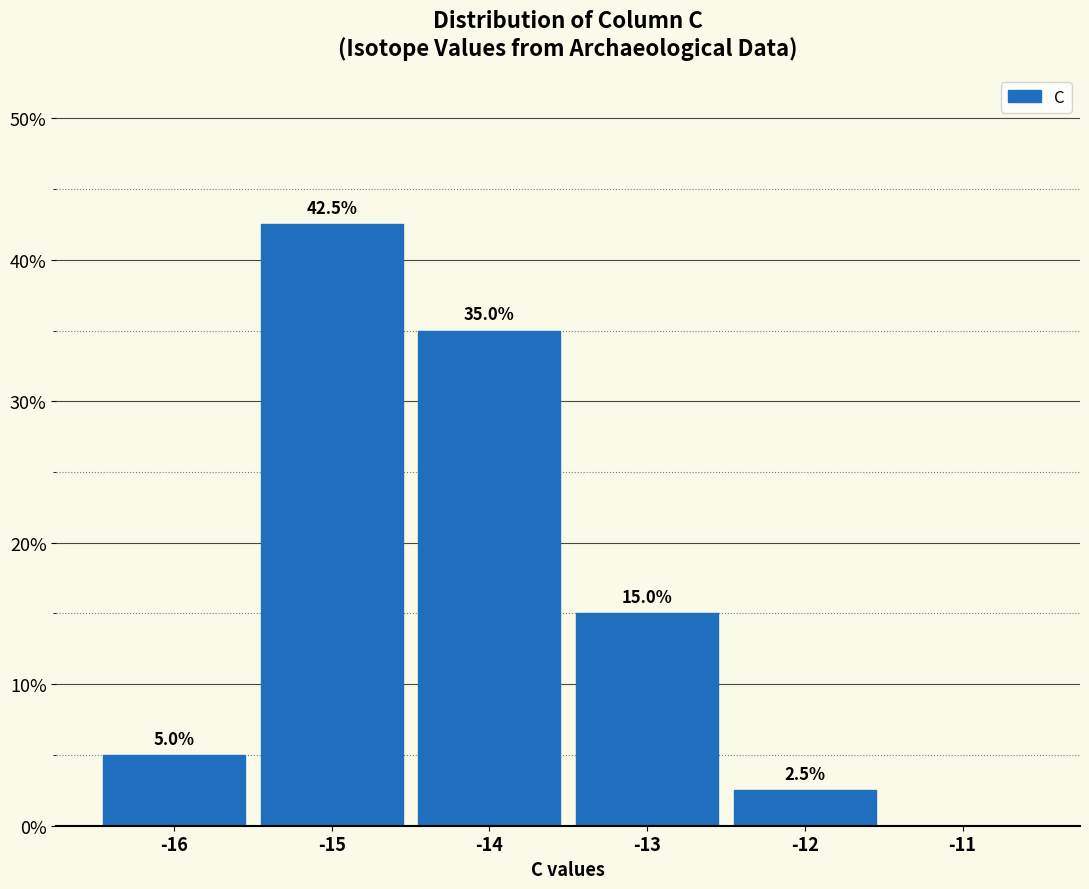

Over which range of the x-axis is the bar tallest?

-15.5 to -14.5